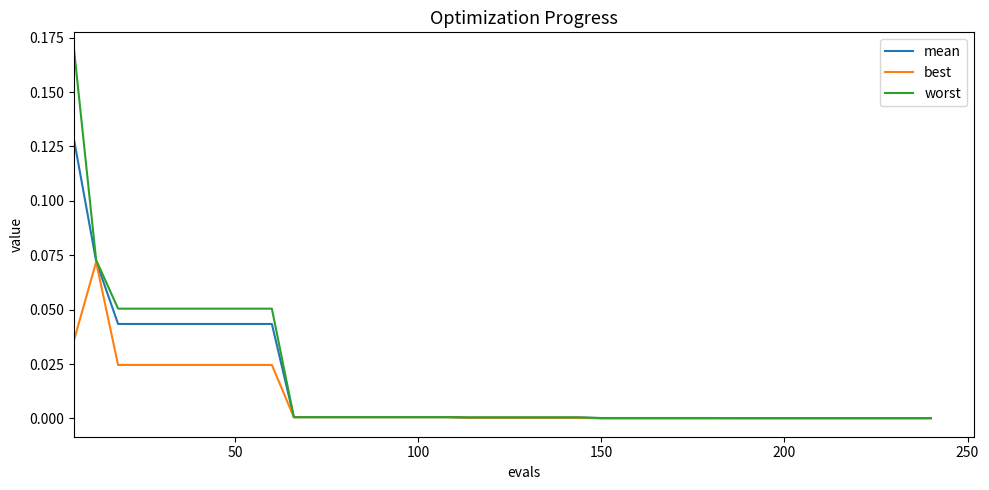

What are all the series names shown in the legend?

mean, best, worst